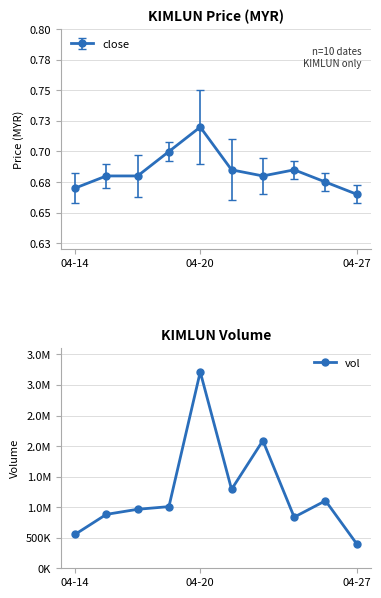

What is the greatest value displayed?

3213900